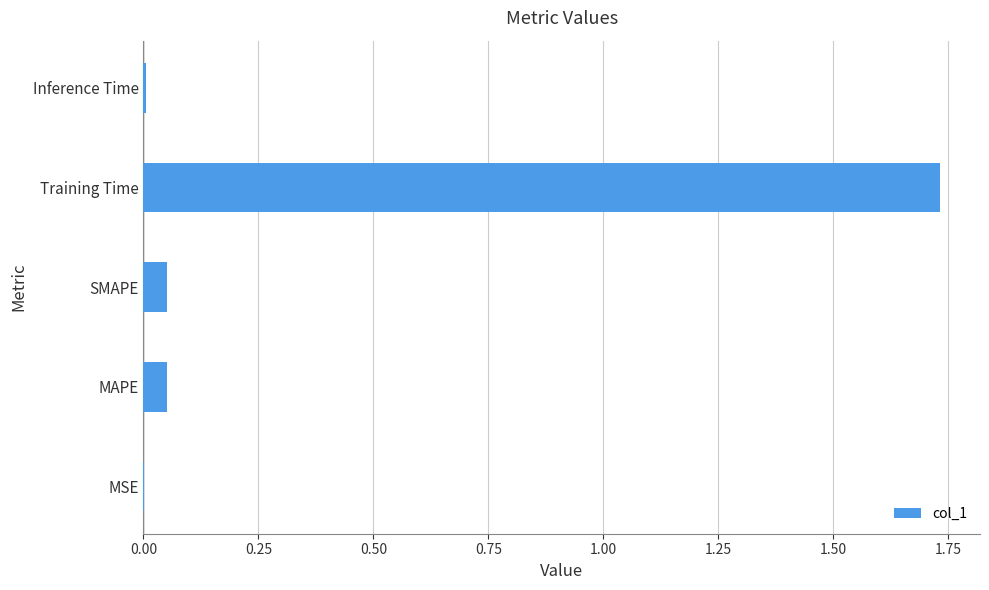

Which category has the highest value across all series?

Training Time